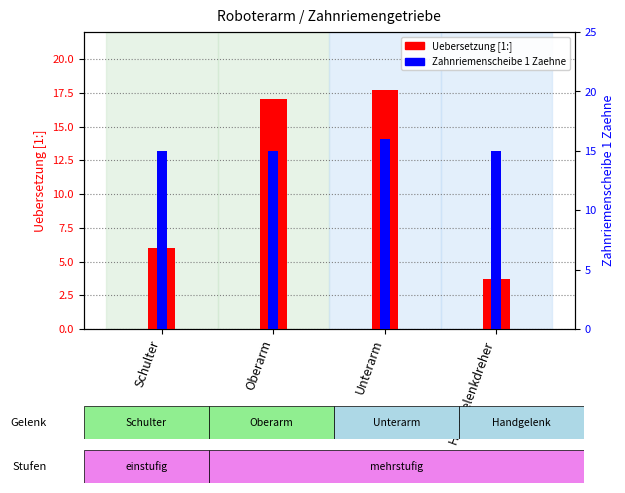

Which category has the lowest value across all series?

Handgelenkdreher